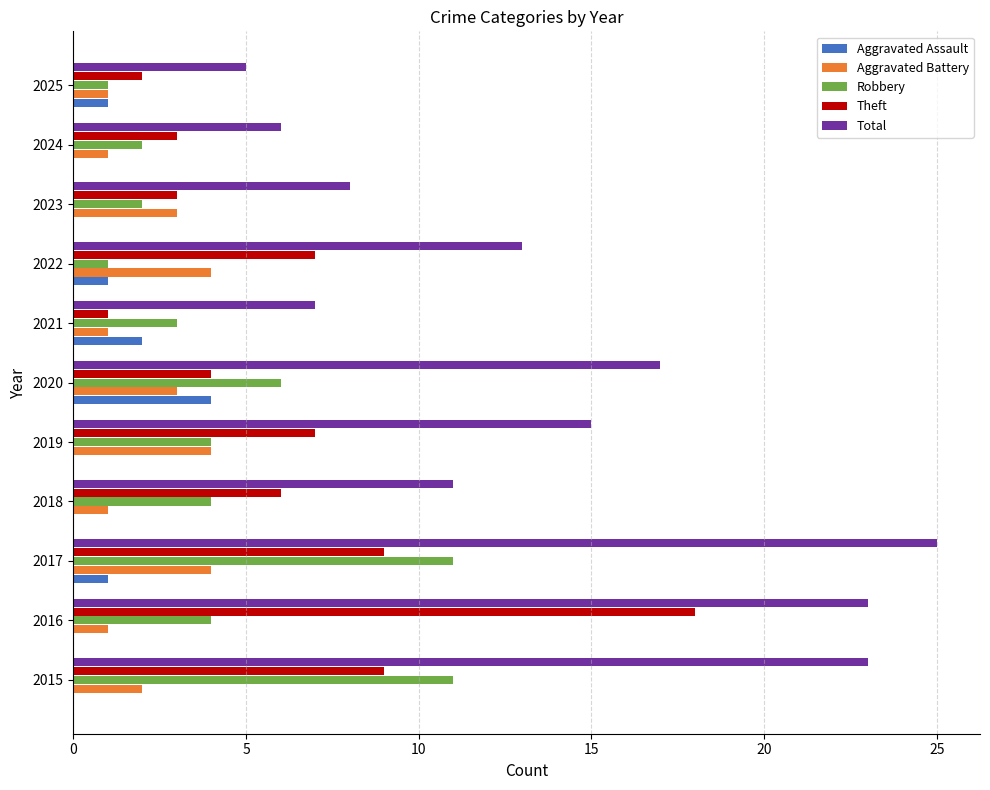

What is the sum of all Aggravated Assault values?

9